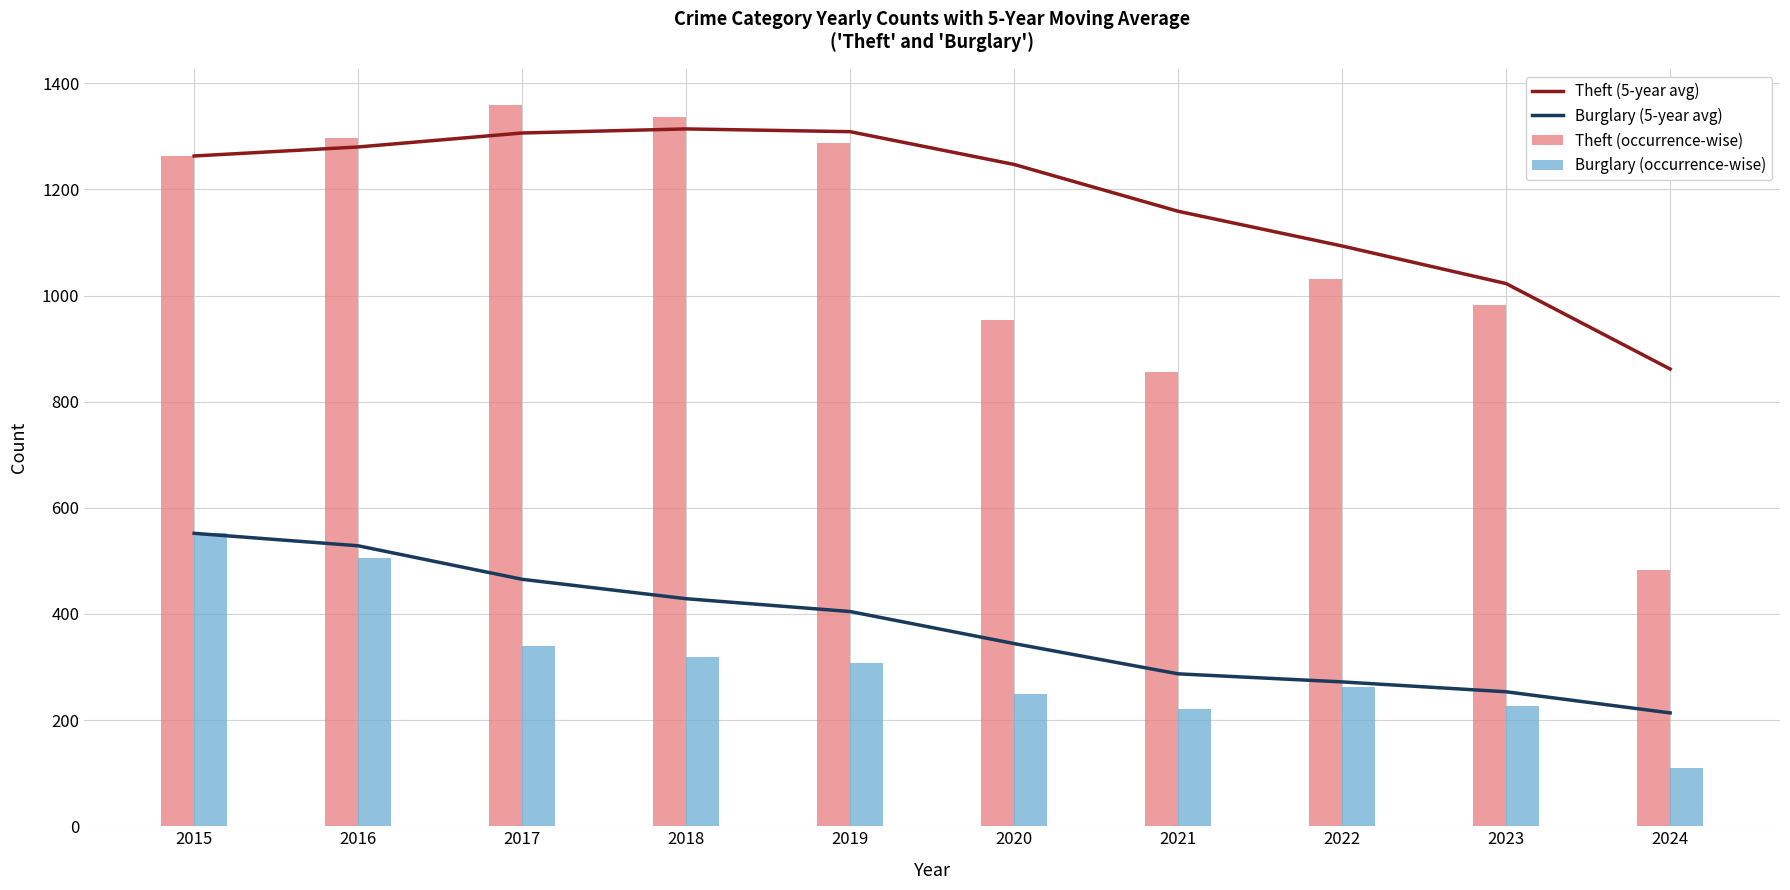

At how many categories does at least one series exceed 893?

9